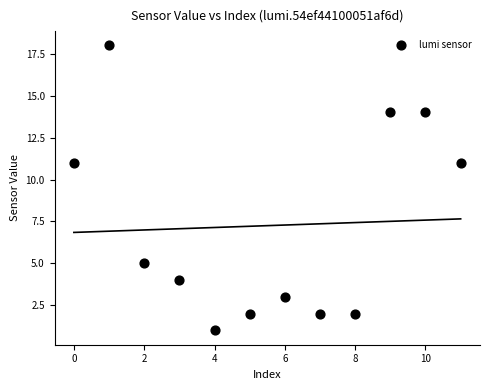

What is the average X value?

6